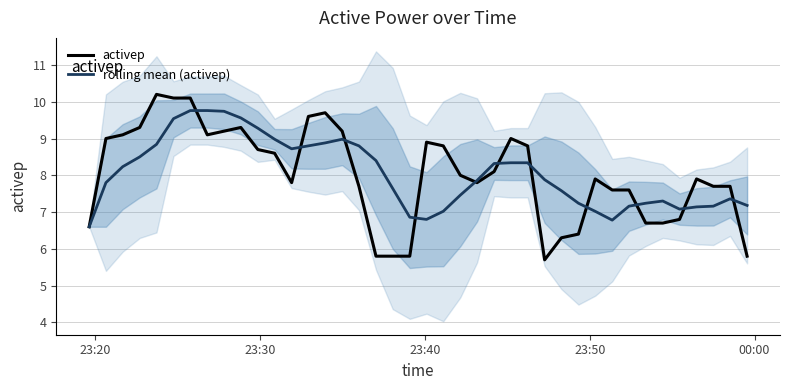

How many lines are shown in the chart?

2